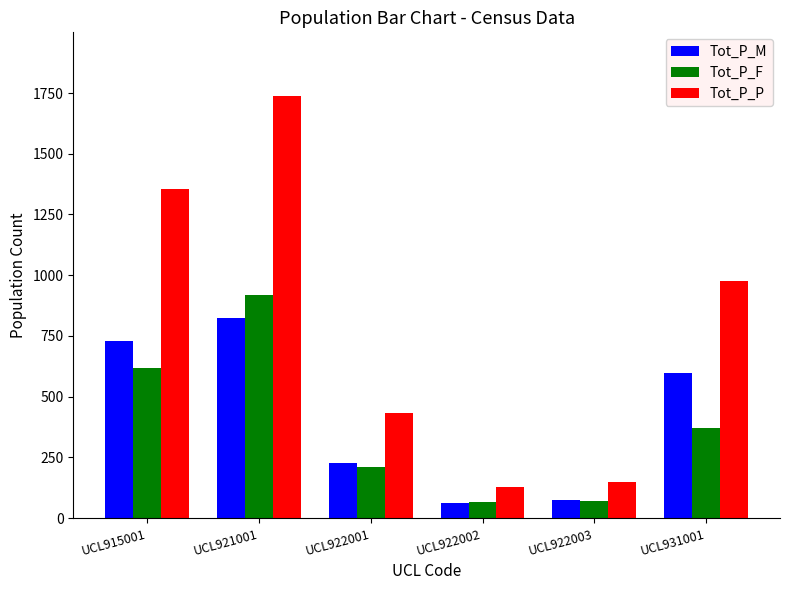

What is the difference between the maximum and minimum values in the Tot_P_M series?

758